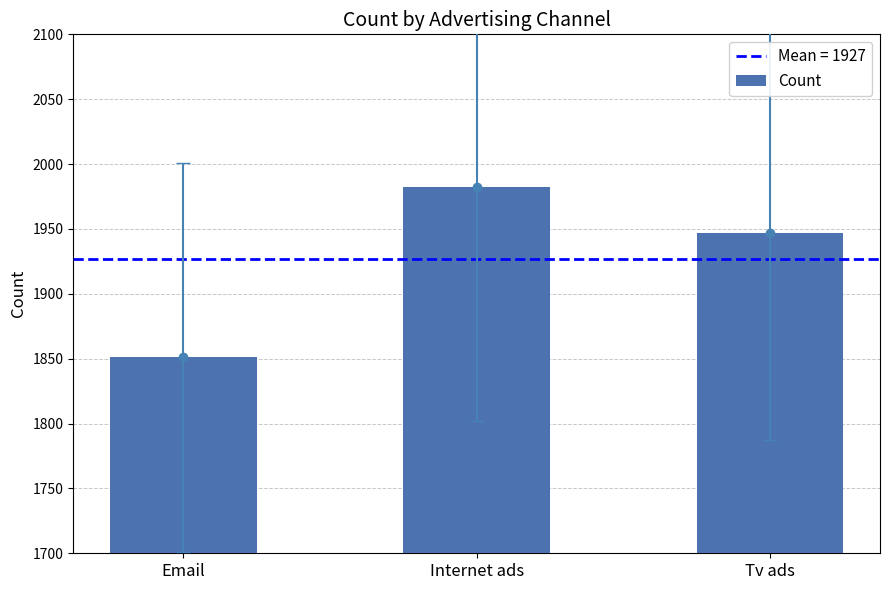

How many categories are shown in the chart?

3